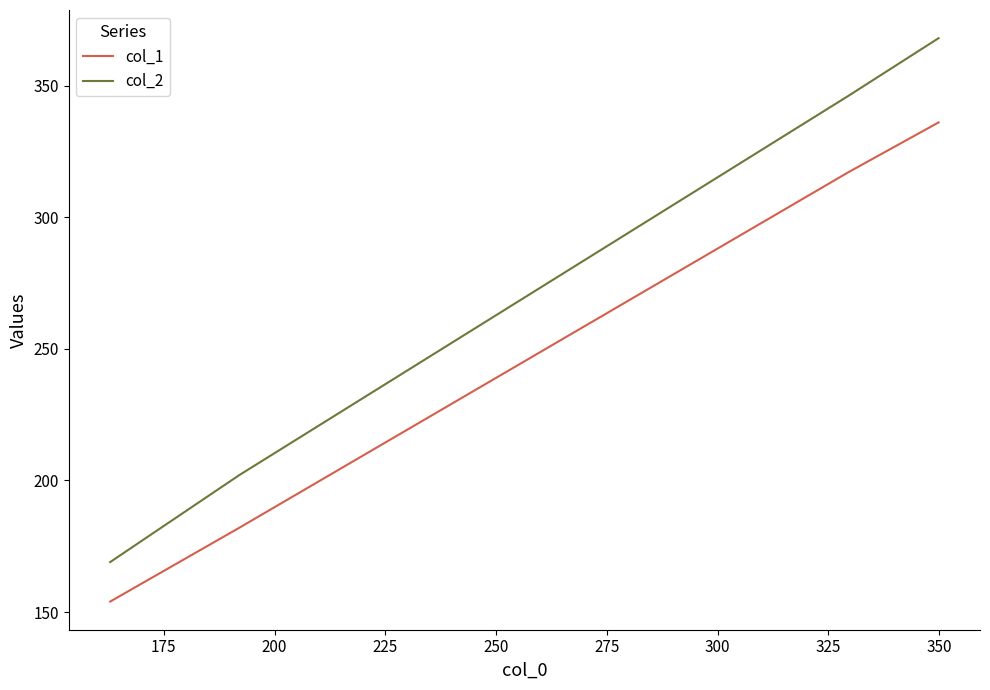

True or false: col_2 and col_1 intersect in this chart.

False